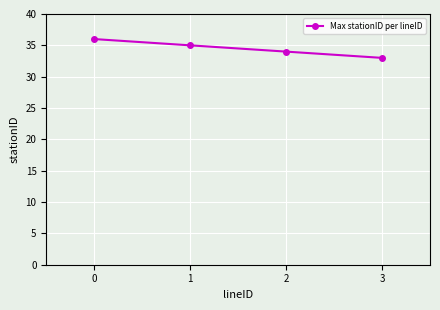

List the labels in order of value, largest first.

0, 1, 2, 3